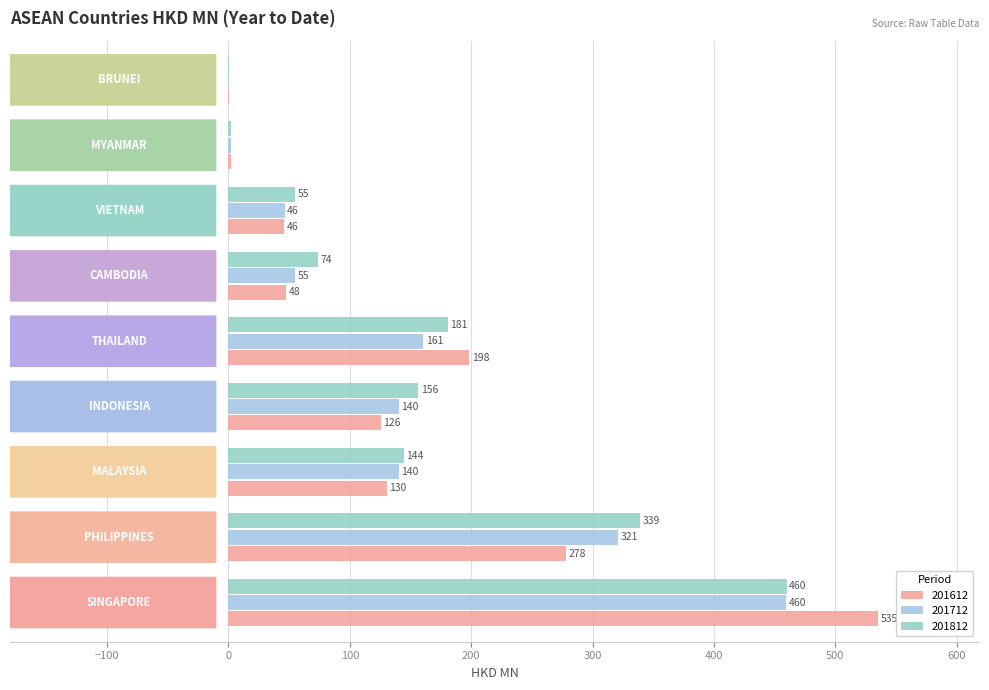

List the series in order of their overall mean, lowest first.

201712, 201612, 201812